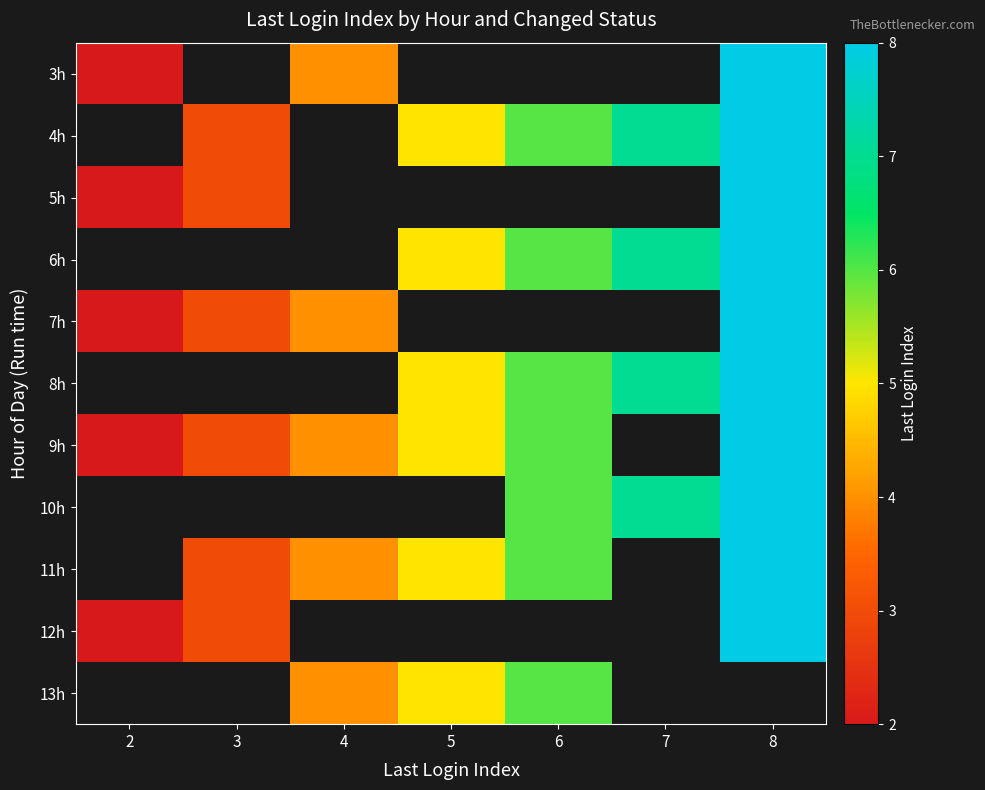

True or false: 9h has a value of 4.0 at 4.

True